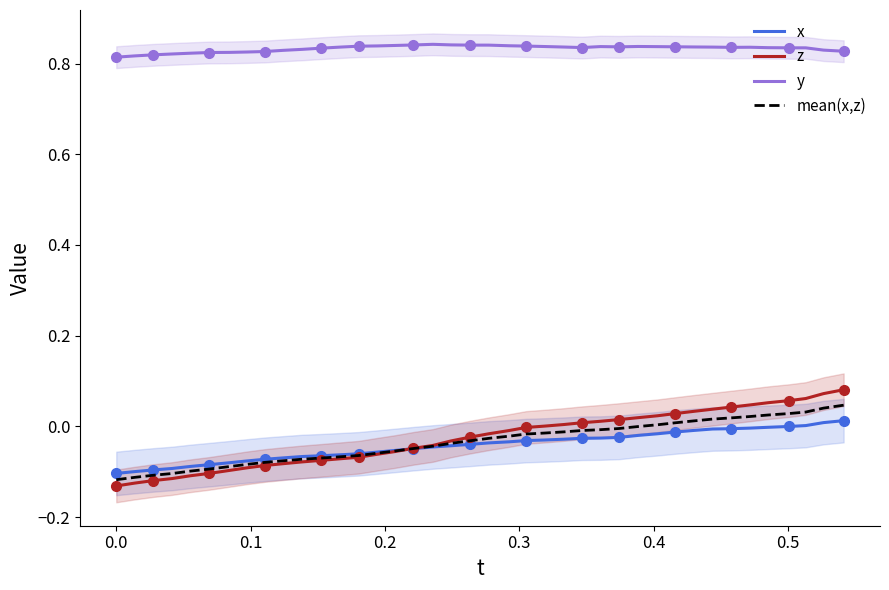

True or false: z and y cross at least once.

False